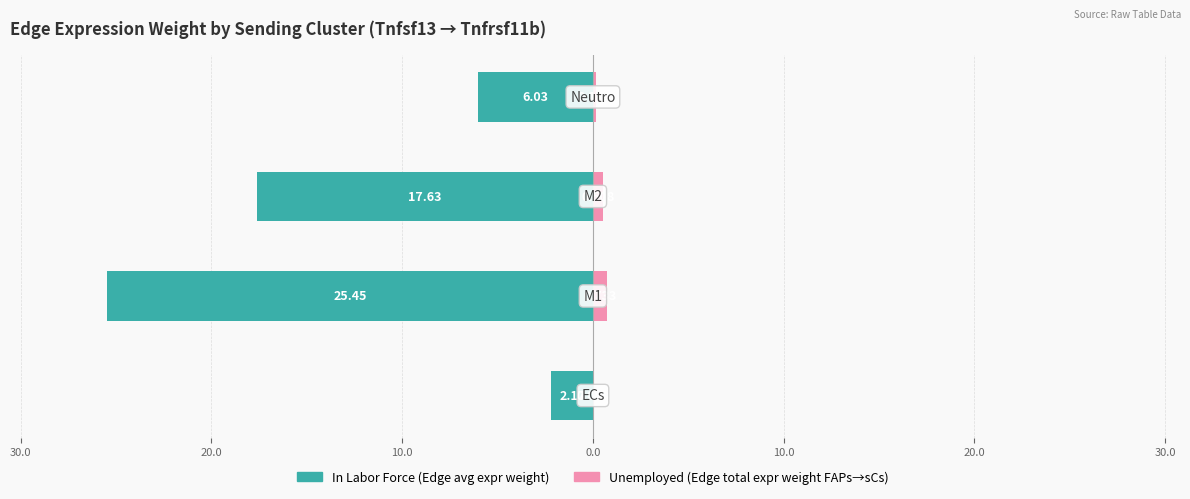

Reading left to right, transcribe all the data shown in this chart.

In Labor Force: -2.2	-25.5	-17.6	-6.0
Unemployed: 0.1	0.7	0.5	0.2